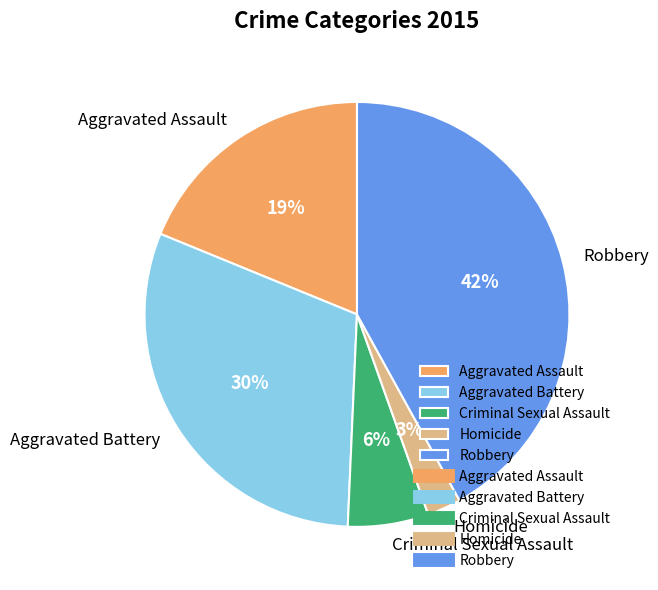

True or false: Robbery accounts for 42% of the total.

True